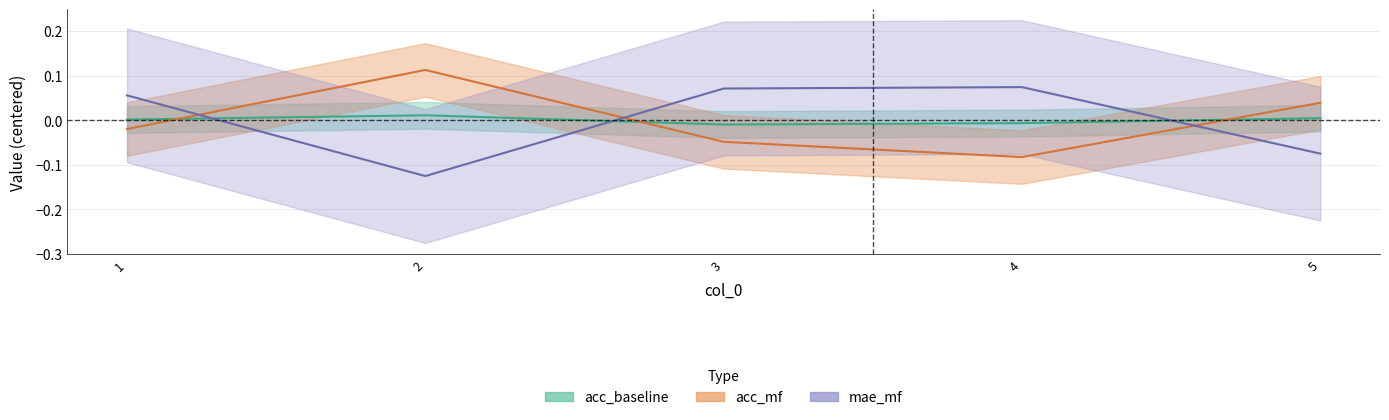

How many data points in mae_mf are above 0?

3